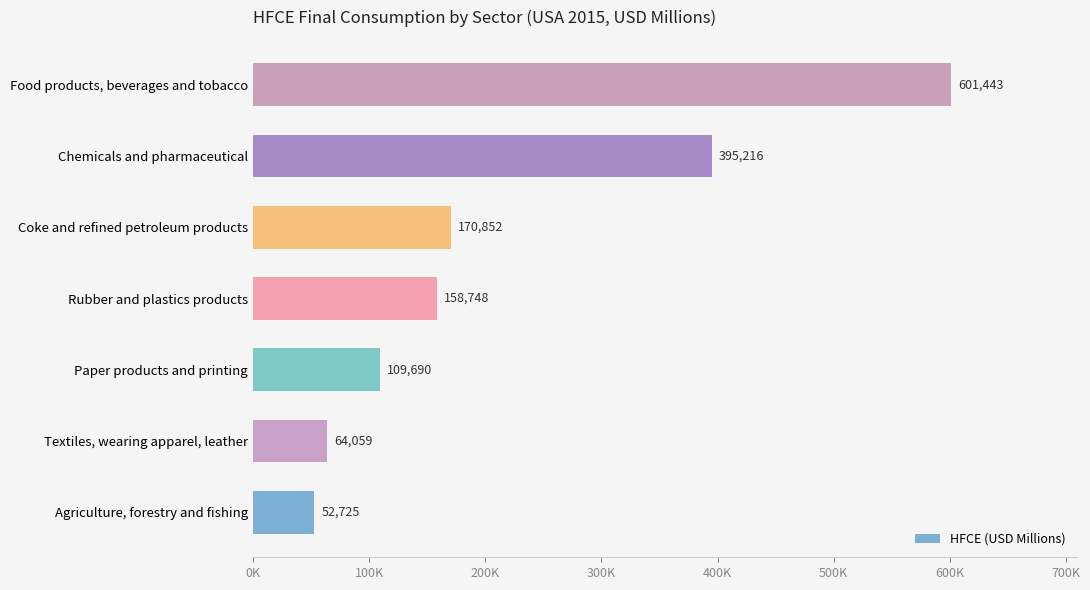

Does the chart contain stacked bars?

No